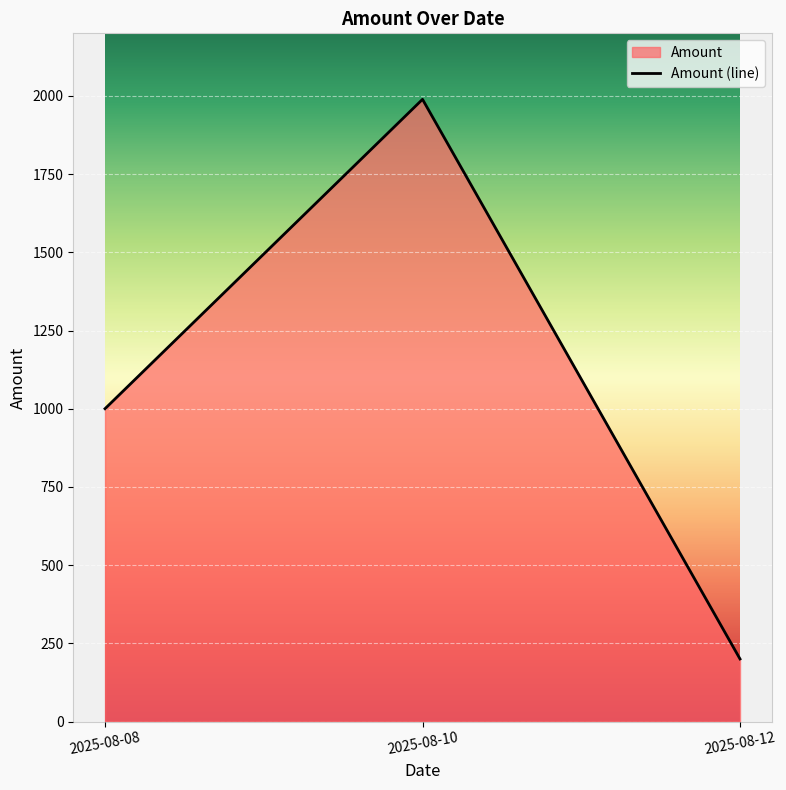

How many lines are shown in the chart?

1